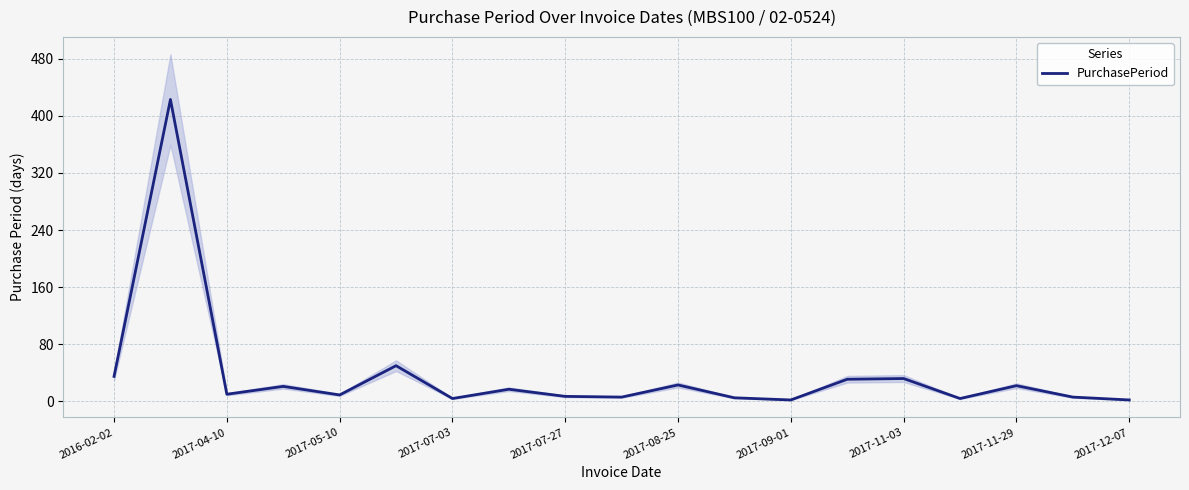

List the labels in order of value, smallest first.

12, 18, 2017-09-01, 15, 11, 2017-12-07, 17, 2017-11-29, 2017-07-27, 2017-05-10, 2017-11-03, 2017-07-03, 16, 10, 13, 14, 2016-02-02, 2017-08-25, 2017-04-10